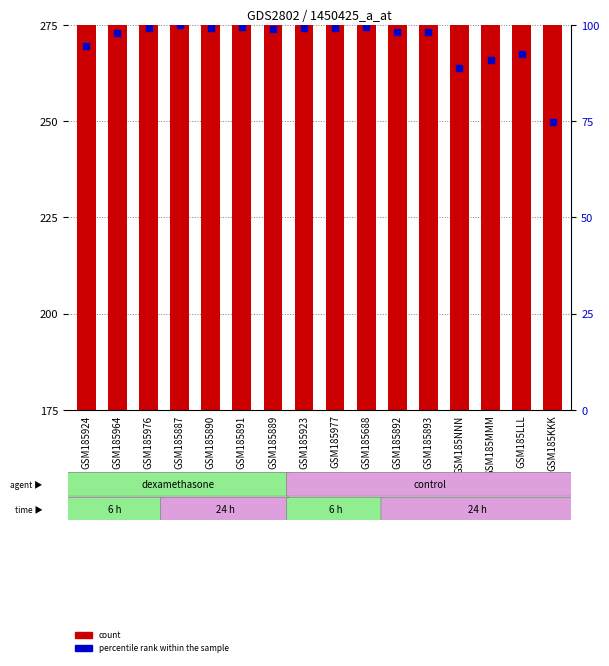

Which series has the largest total across all categories?

count